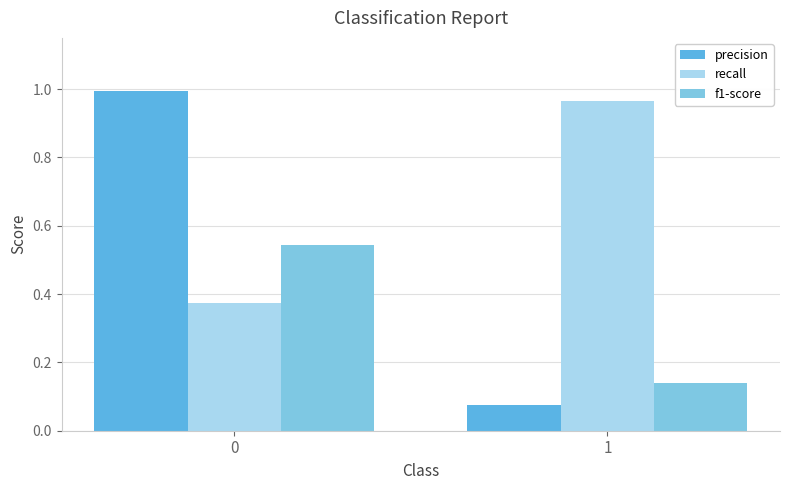

List the series in order of their overall mean, highest first.

recall, precision, f1-score